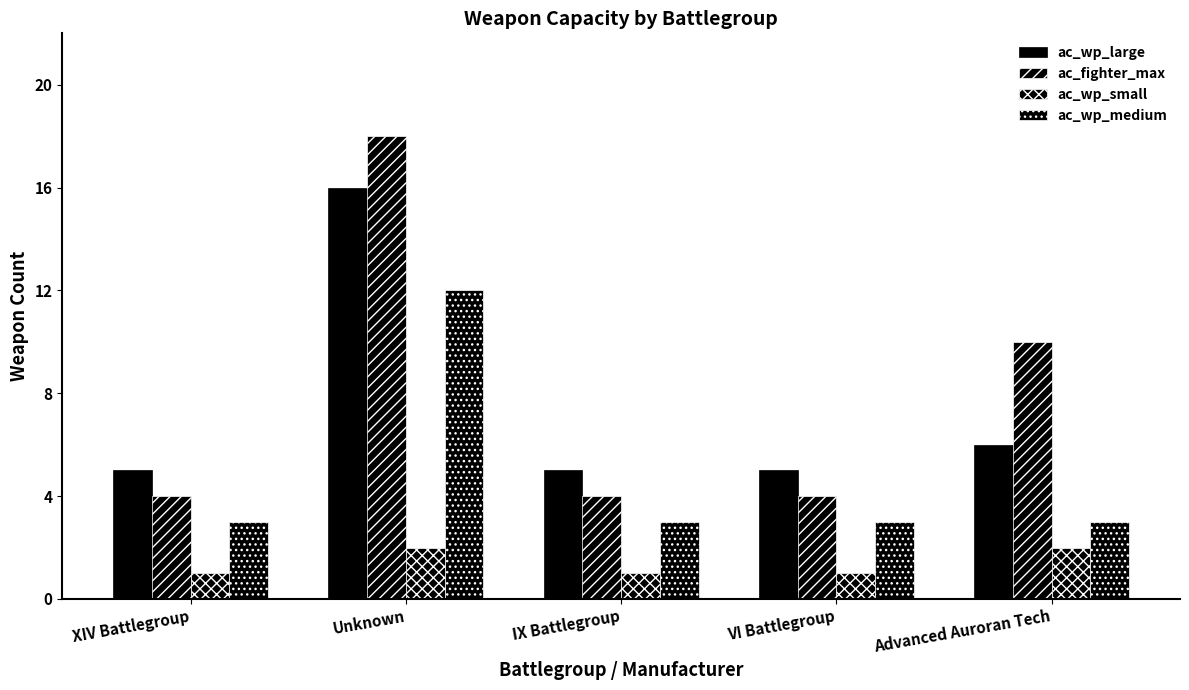

What is the lowest value of the ac_wp_medium series?

3